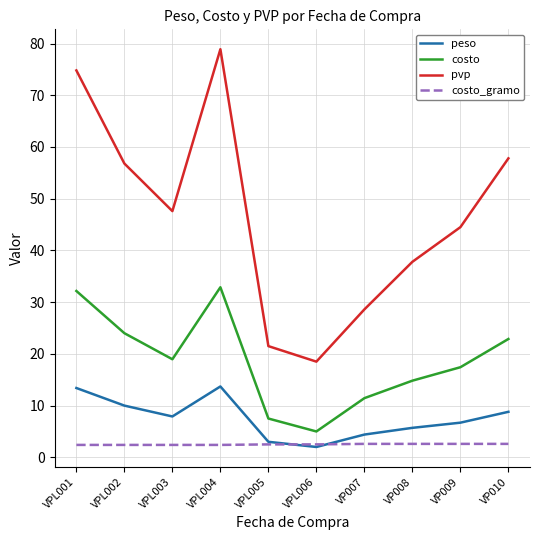

What is the average value of the costo series?

18.7